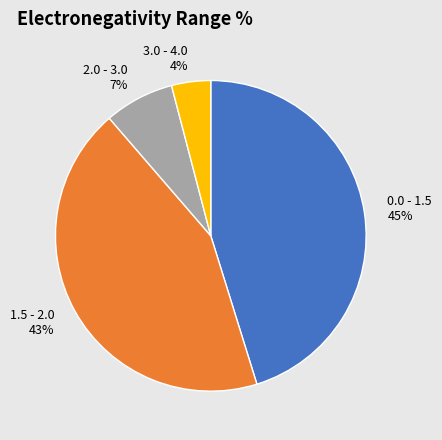

To the nearest percent, what portion does 0.0 - 1.5 represent?

45%